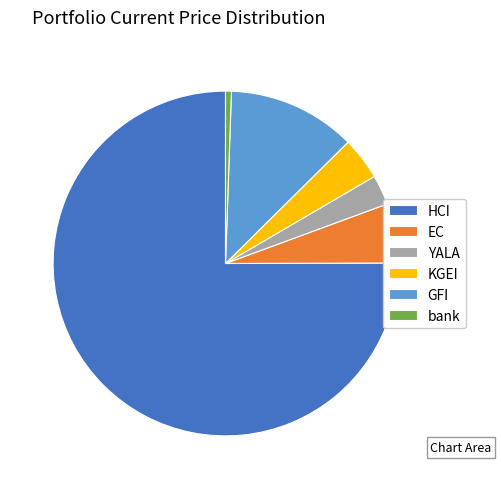

Which slice represents more than half of the pie?

HCI